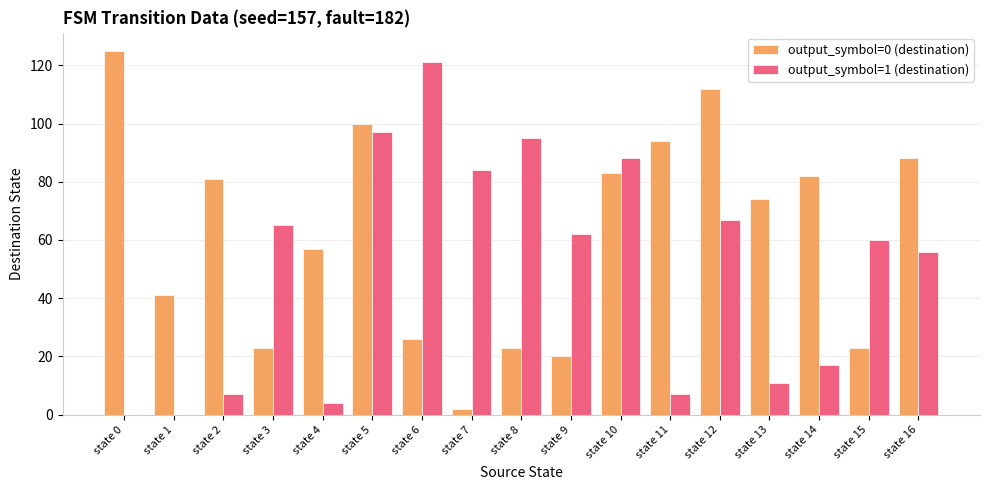

Is the value of output_symbol=1 (destination) at state 1 greater than the value of output_symbol=0 (destination) at state 10?

No